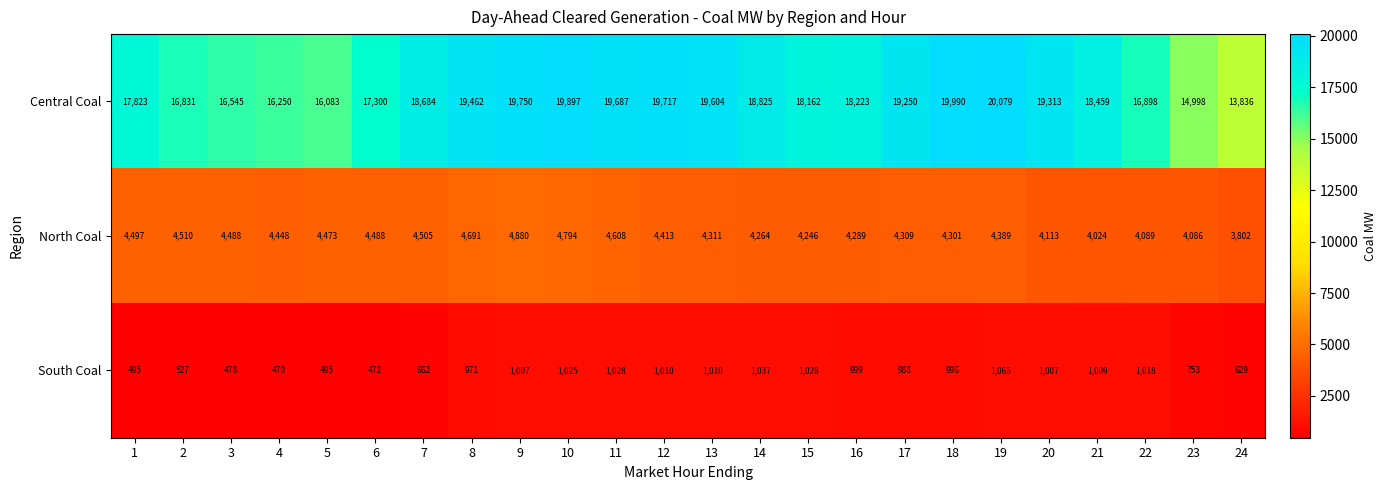

At how many categories does at least one series exceed 8064?

24